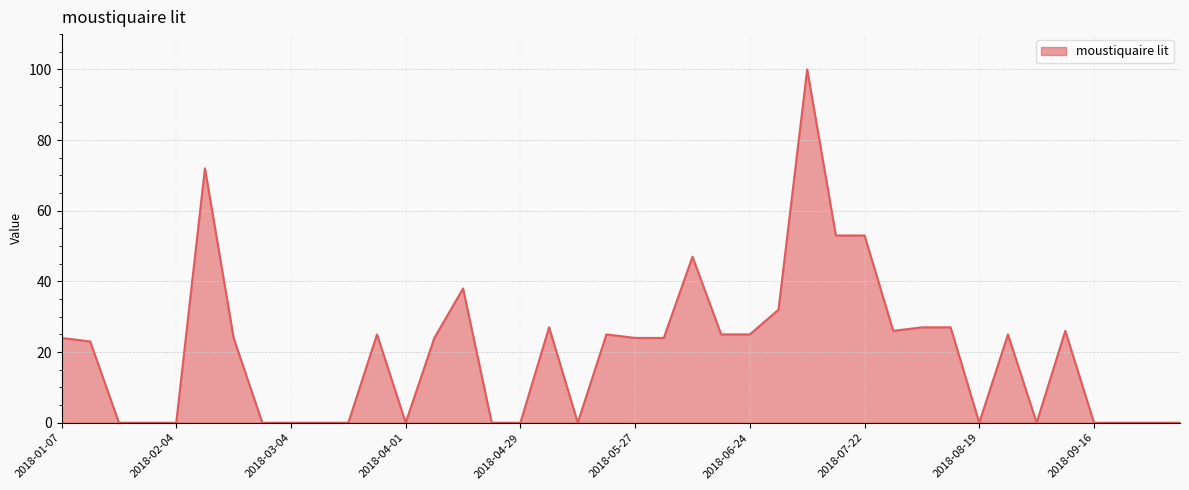

How many points are higher than both their immediate neighbors (excluding endpoints)?

9